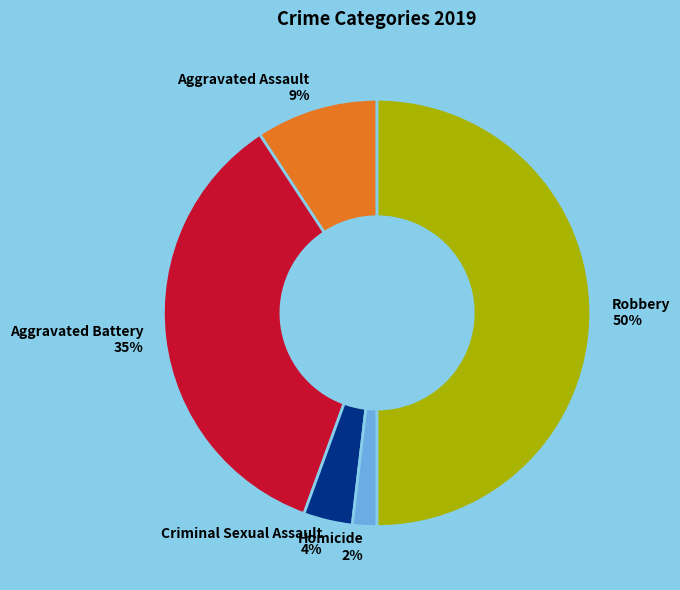

To the nearest percent, what is the average slice percentage?

20%